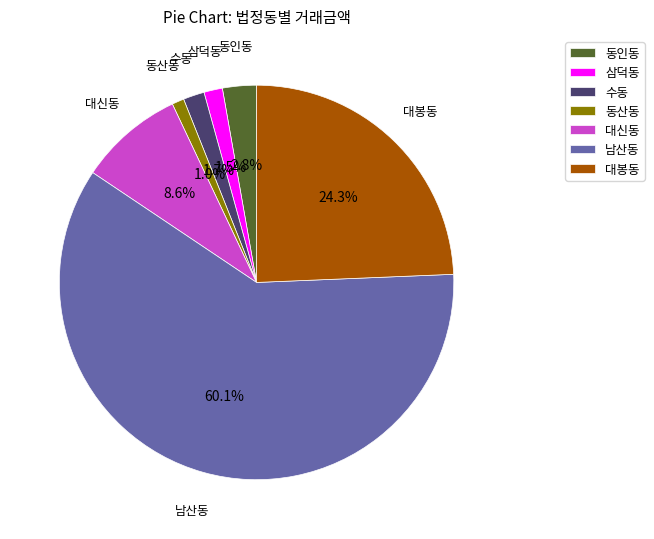

What is the ratio of the value at 동인동 to the value at 수동?

1.6